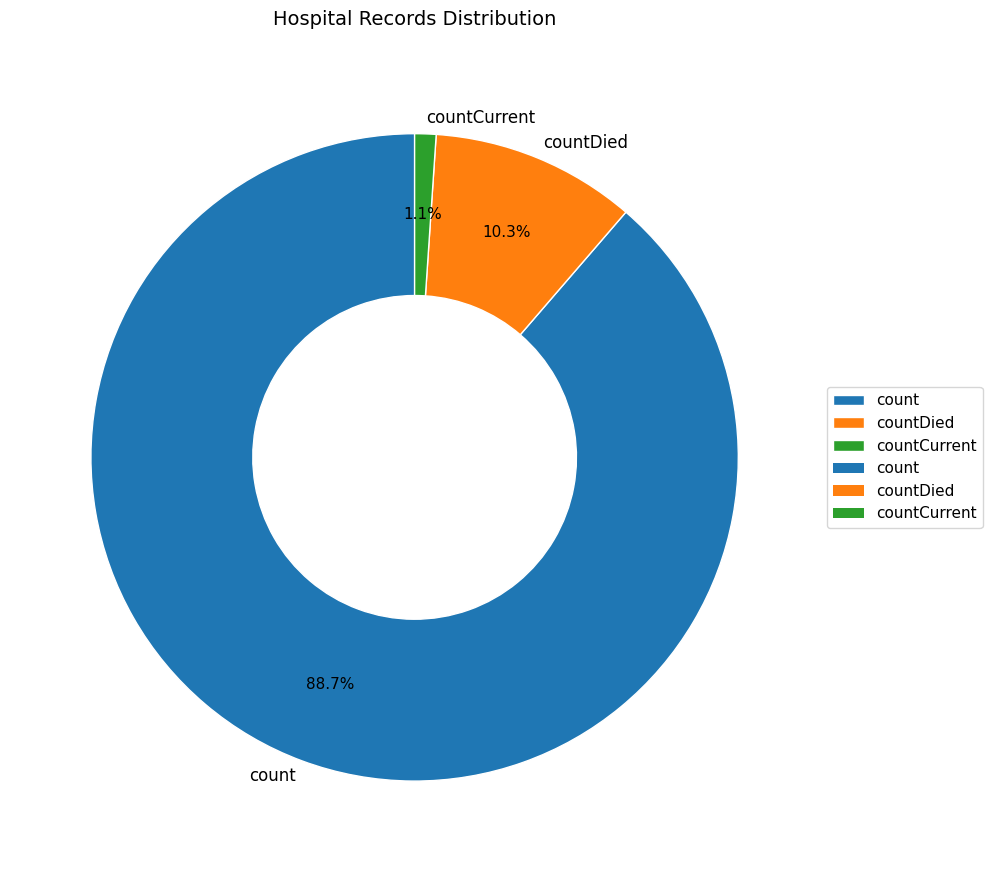

Does countCurrent represent more than half of the total?

No